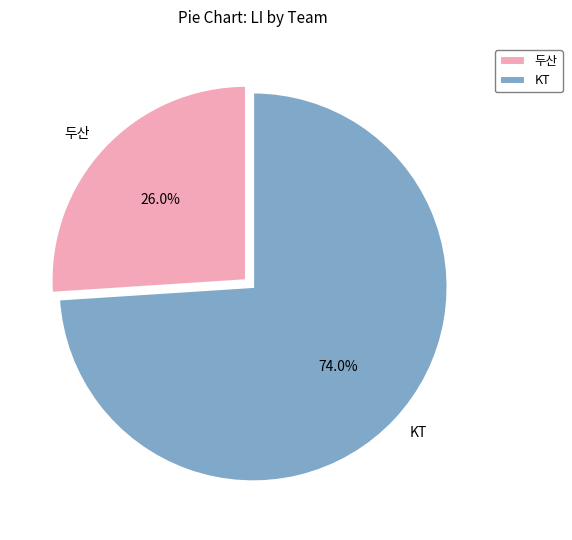

To the nearest percent, what is the difference between the 두산 and KT slice percentages?

48%